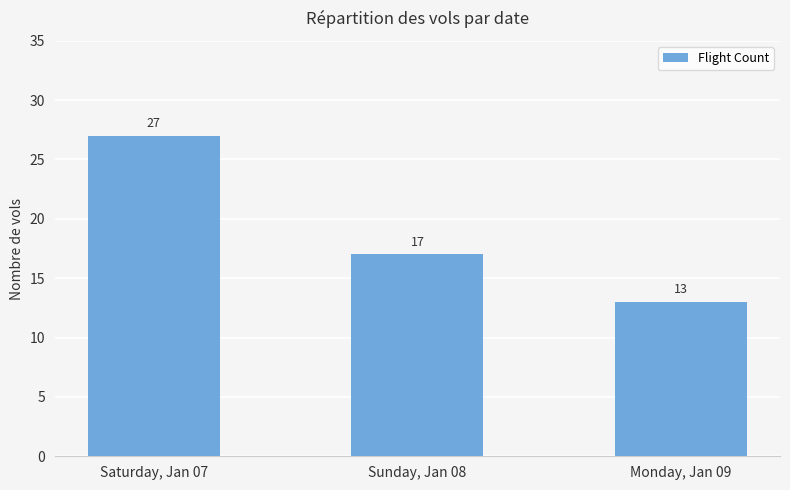

Which has a higher value, Saturday, Jan 07 or Sunday, Jan 08?

Saturday, Jan 07